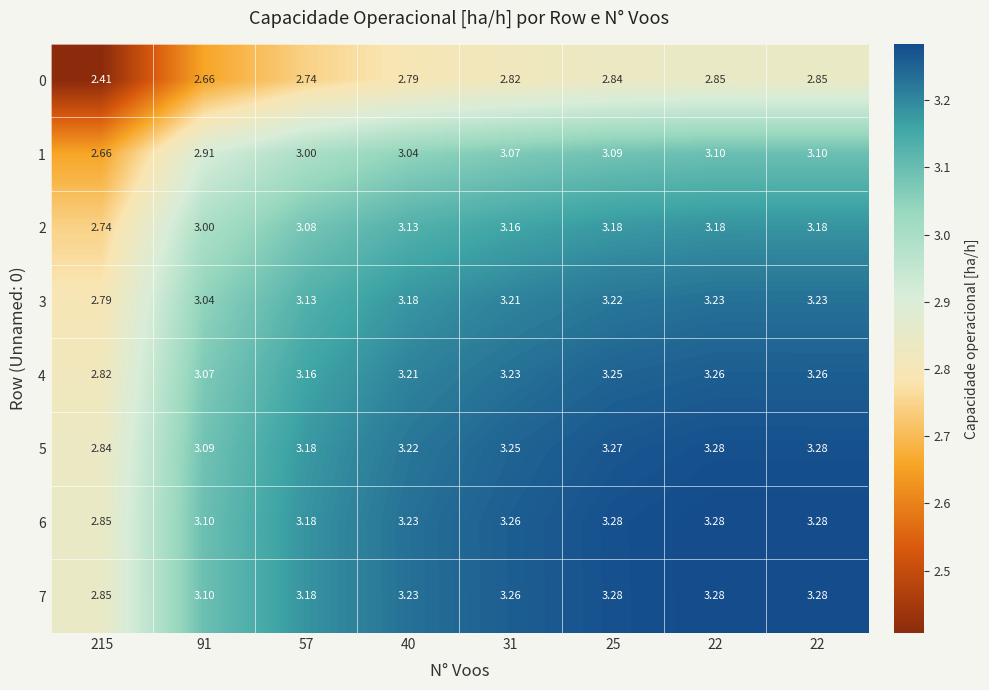

How many categories are shown in the chart?

8